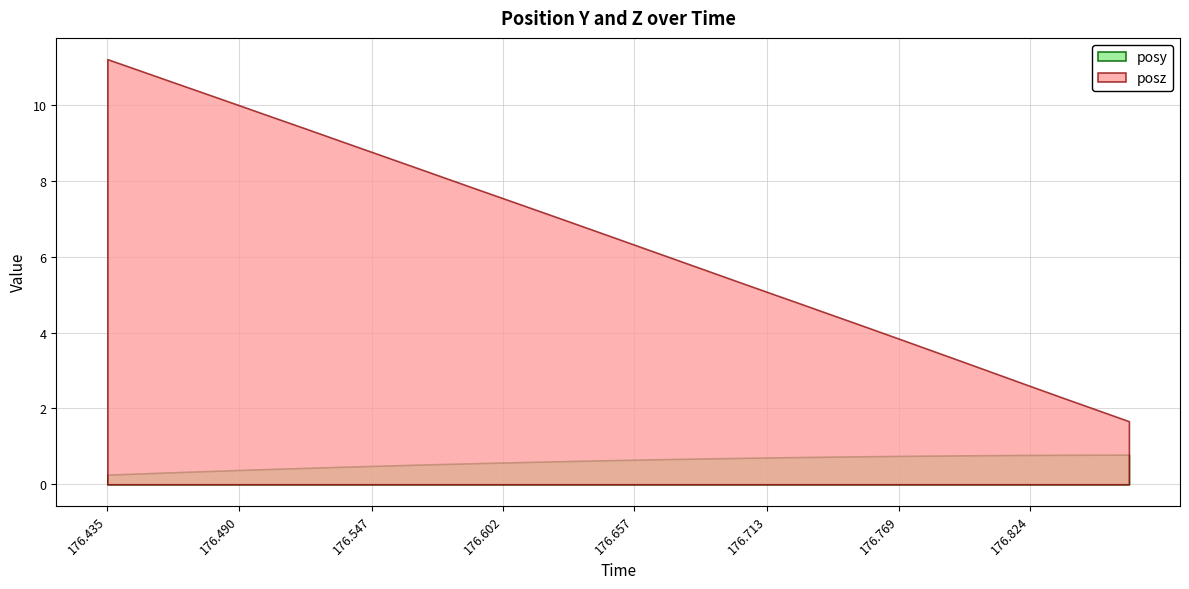

Read the posz value at 176.5741.

8.2